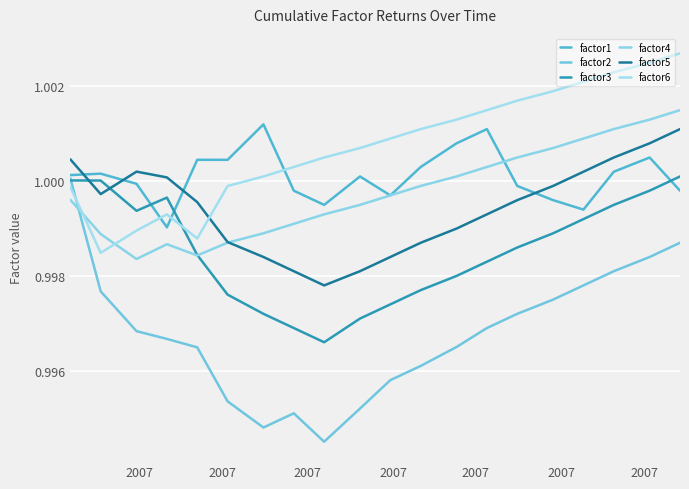

What is the label of the 7th point from the left?

2007